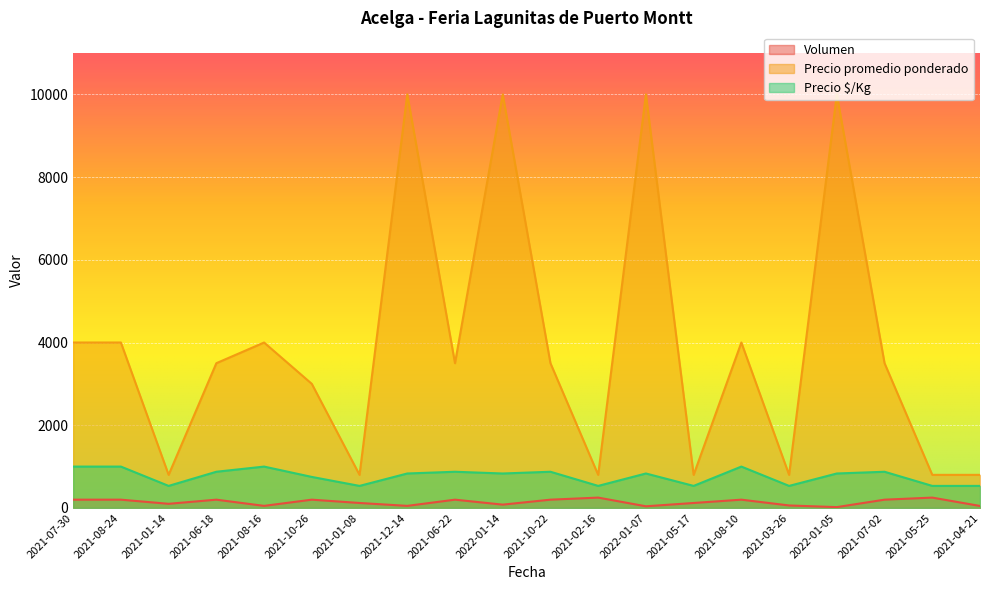

Reading left to right, what are all the values shown in this chart?

Volumen: 2021-07-30=200	2021-08-24=200	2021-01-14=100	2021-06-18=200	2021-08-16=50	2021-10-26=200	2021-01-08=120	2021-12-14=50	2021-06-22=200	2022-01-14=80	2021-10-22=200	2021-02-16=250	2022-01-07=40	2021-05-17=120	2021-08-10=200	2021-03-26=60	2022-01-05=20	2021-07-02=200	2021-05-25=250	2021-04-21=48
Precio promedio ponderado: 2021-07-30=4000	2021-08-24=4000	2021-01-14=800	2021-06-18=3500	2021-08-16=4000	2021-10-26=3000	2021-01-08=800	2021-12-14=10000	2021-06-22=3500	2022-01-14=10000	2021-10-22=3500	2021-02-16=800	2022-01-07=10000	2021-05-17=800	2021-08-10=4000	2021-03-26=800	2022-01-05=10000	2021-07-02=3500	2021-05-25=800	2021-04-21=800
Precio $/Kg: 2021-07-30=1000	2021-08-24=1000	2021-01-14=533	2021-06-18=875	2021-08-16=1000	2021-10-26=750	2021-01-08=533	2021-12-14=833	2021-06-22=875	2022-01-14=833	2021-10-22=875	2021-02-16=533	2022-01-07=833	2021-05-17=533	2021-08-10=1000	2021-03-26=533	2022-01-05=833	2021-07-02=875	2021-05-25=533	2021-04-21=533